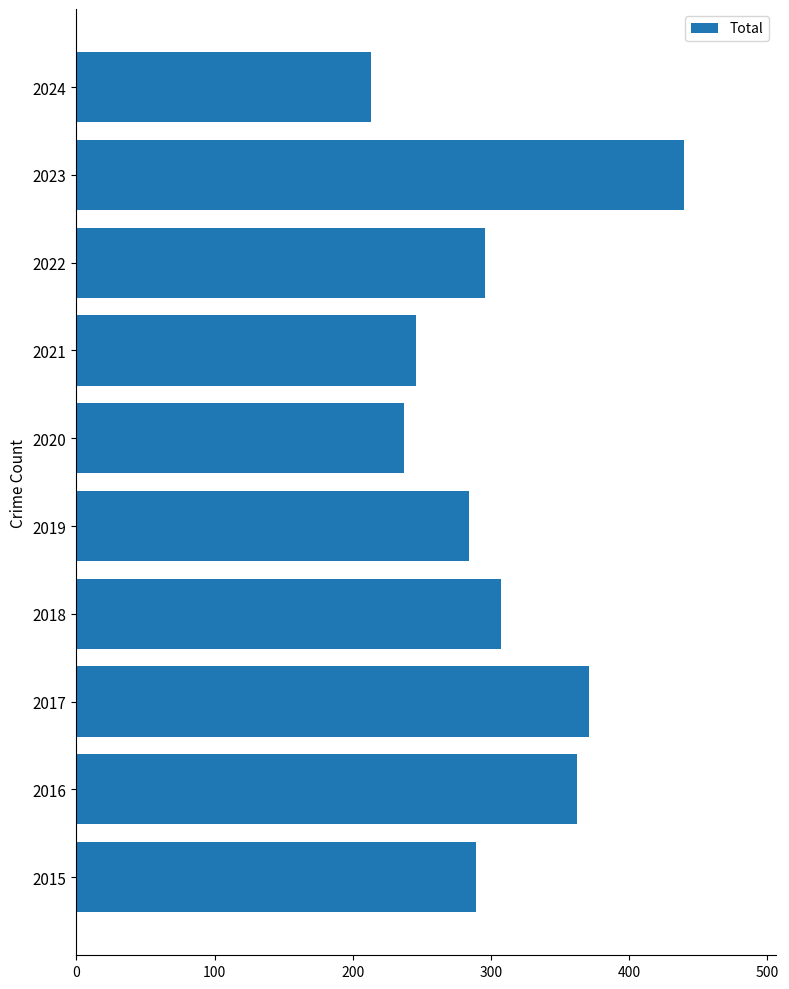

Approximately how many times larger is the value at 2017 compared to 2016?

1.0